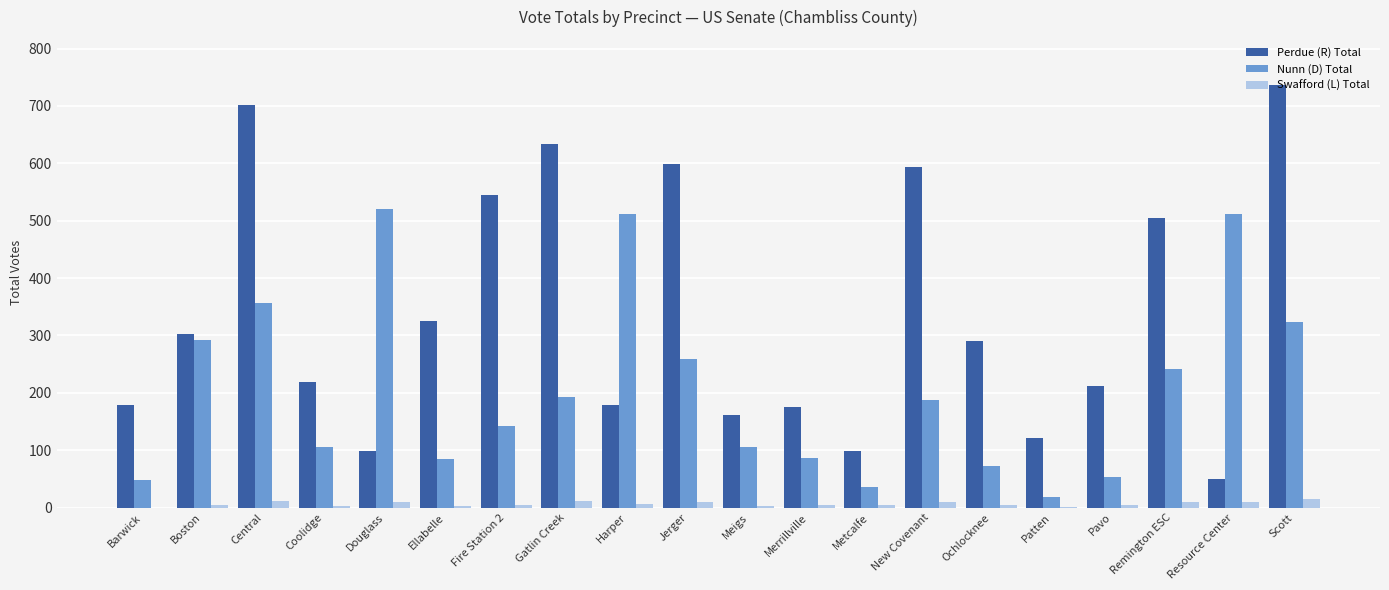

Is it true that Perdue (R) Total equals 127 at Pavo?

False